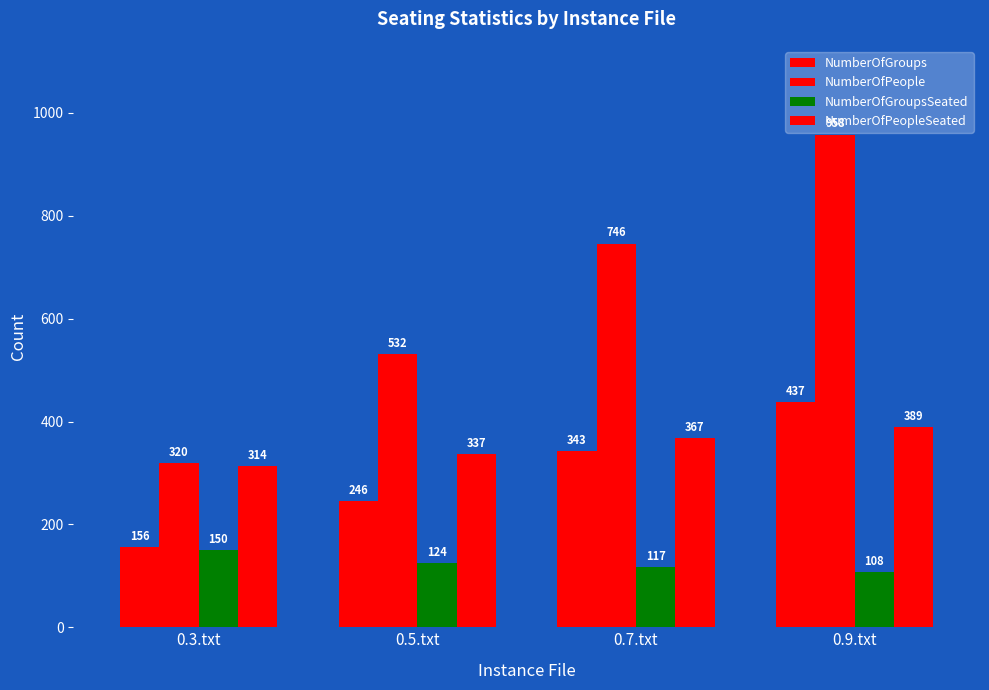

Count the NumberOfPeopleSeated values in the range 337 to 389.

3